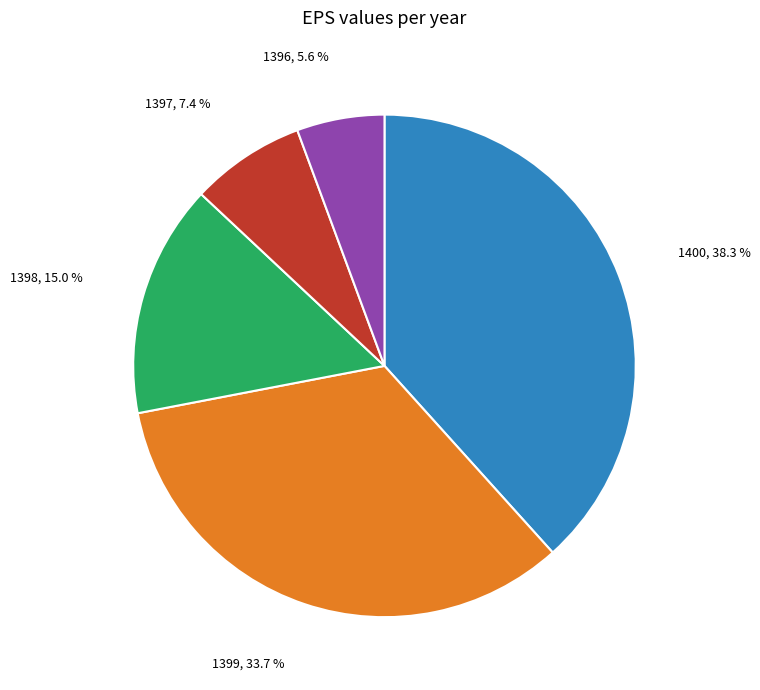

How many segments does this pie chart have?

5